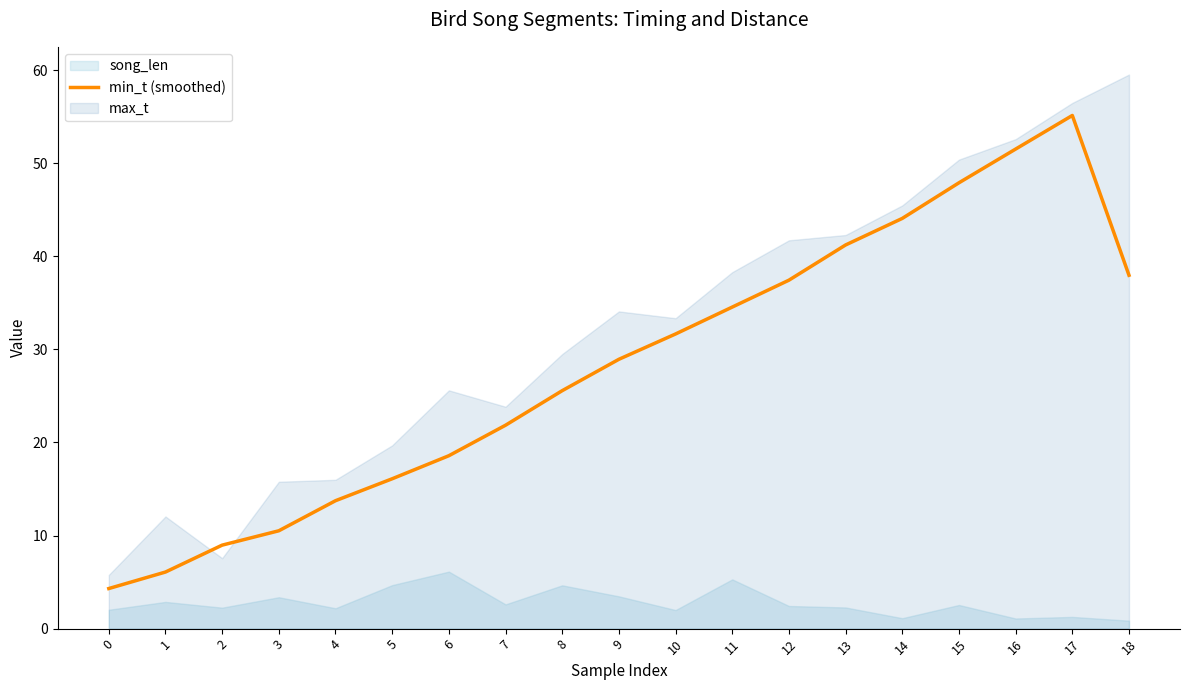

The min_t (smoothed) series shows 28.9 at 9. True or false?

True